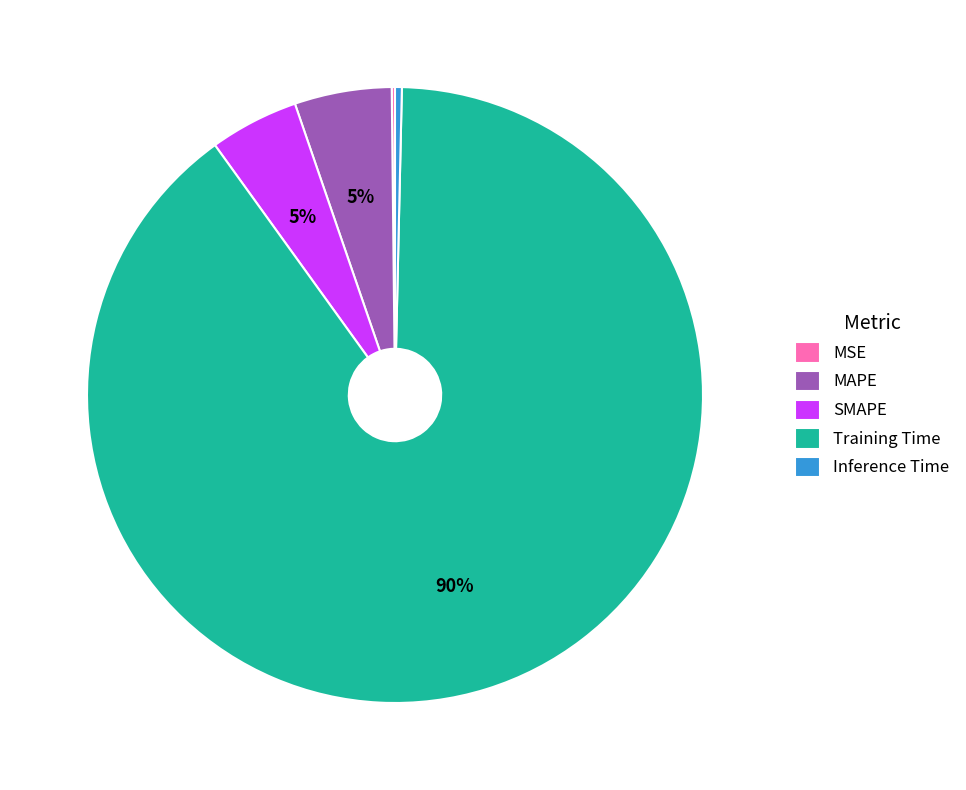

Do MAPE and SMAPE together represent more than half of the pie?

No